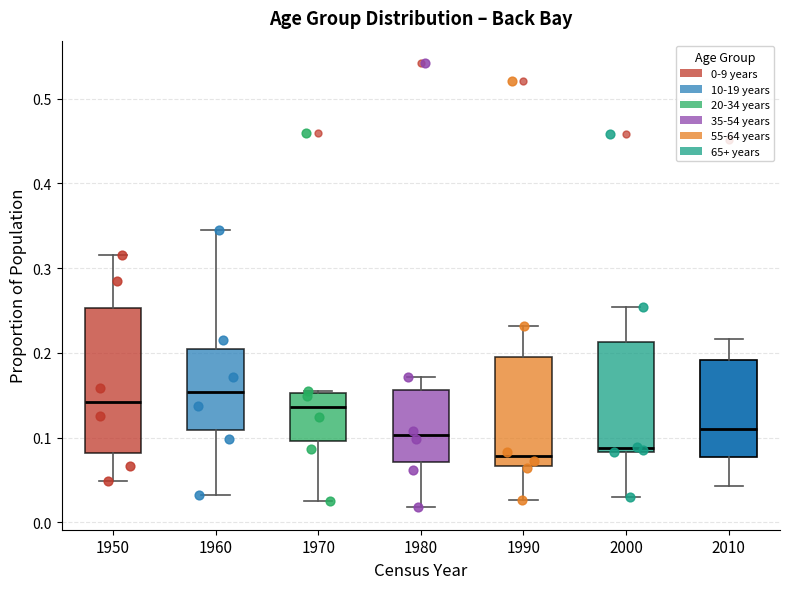

Comparing the boxes themselves (not the whiskers), which one is the tallest?

1950